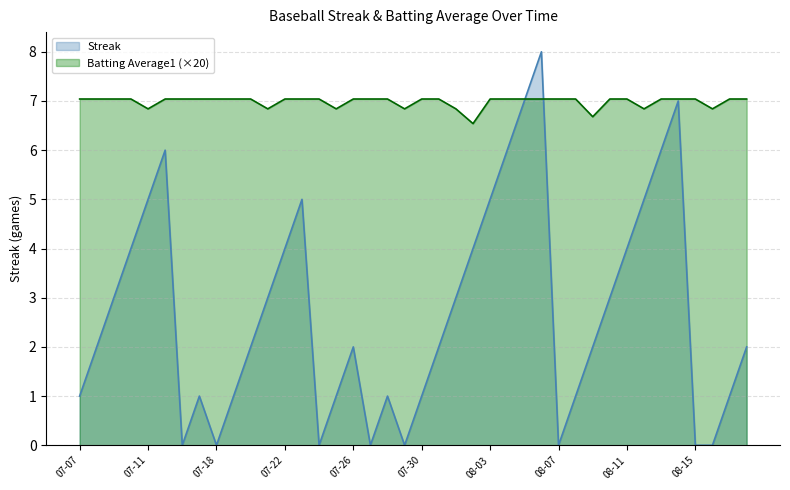

List the series in order of their overall mean, highest first.

Batting Average1 (×20), Streak